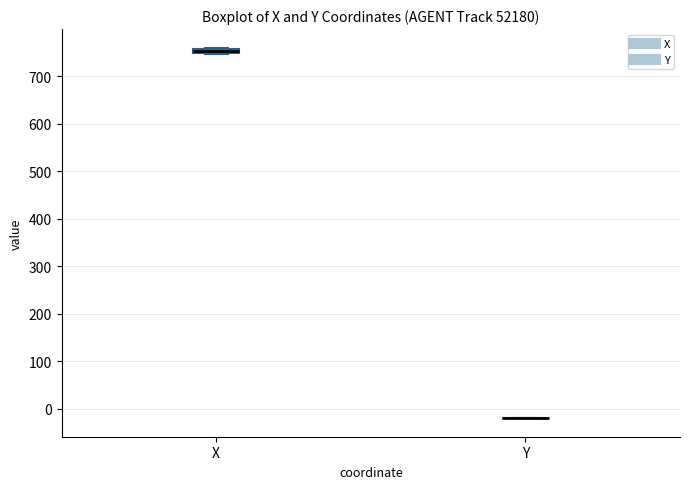

Where is the upper edge of the box for X on the y-axis? The values are not printed on the chart, so give them approximately, as read against the axis.

760